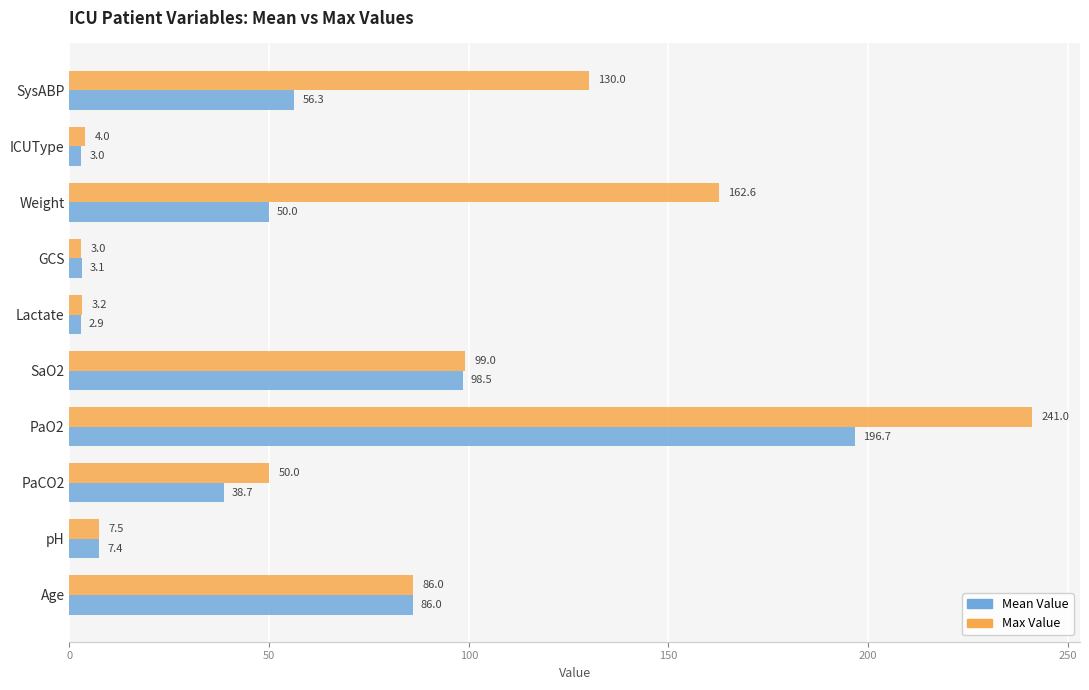

The Mean Value series shows 55.1 at PaCO2. True or false?

False